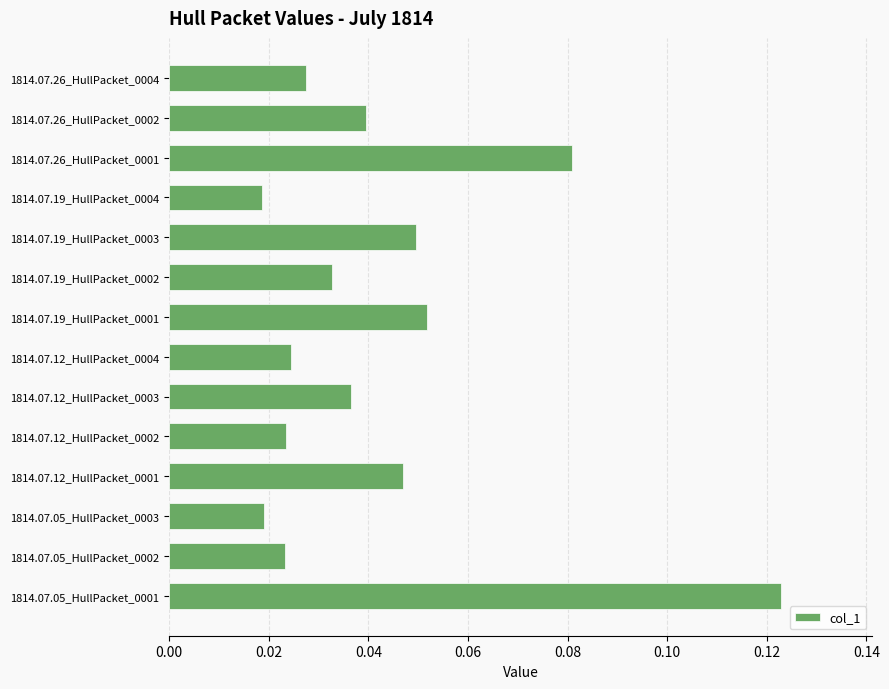

What is the sum of all values?

0.6